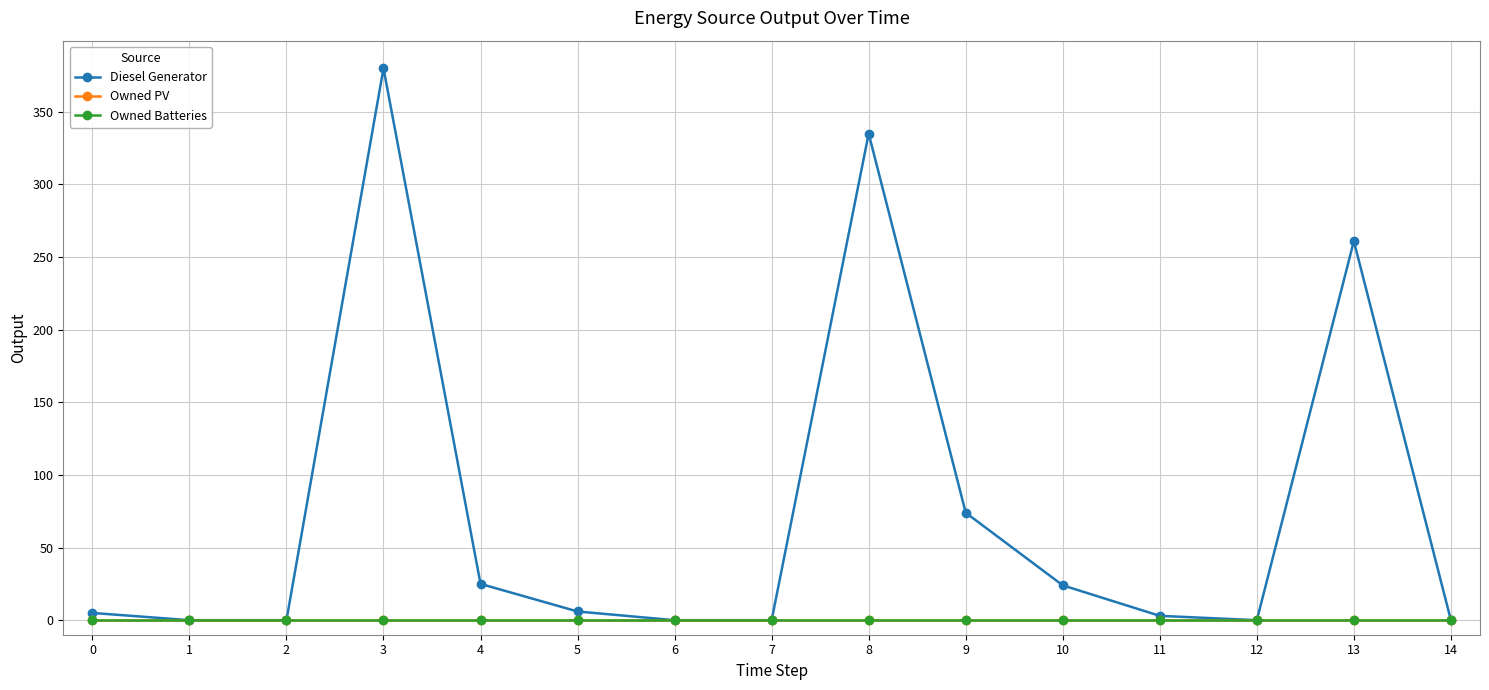

Is this an area chart (filled region under the line)?

No